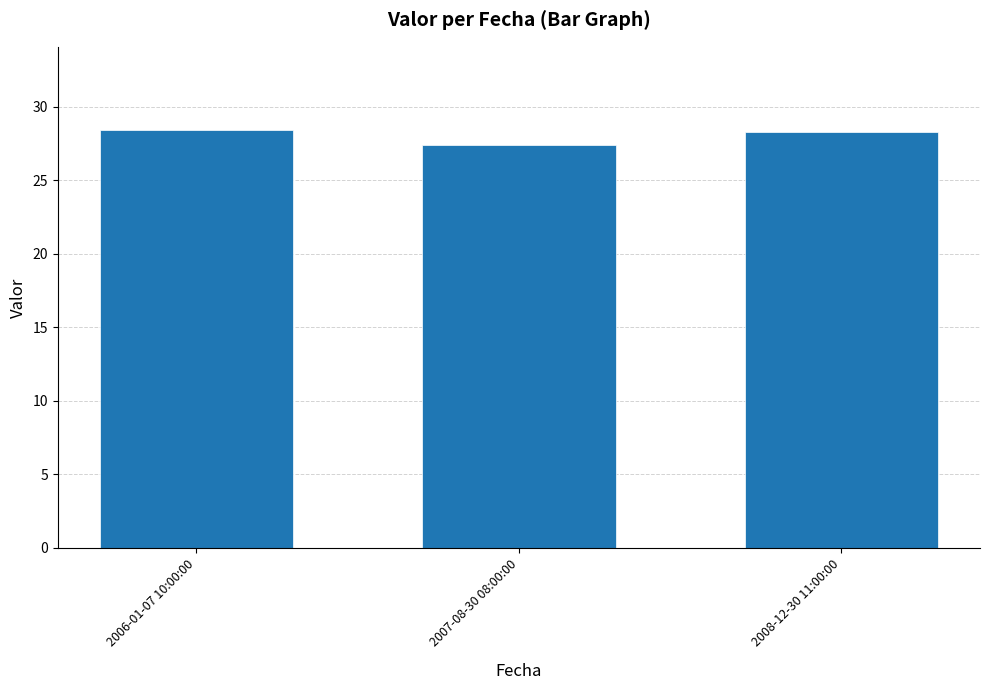

Count the values in the range 27 to 28.

1